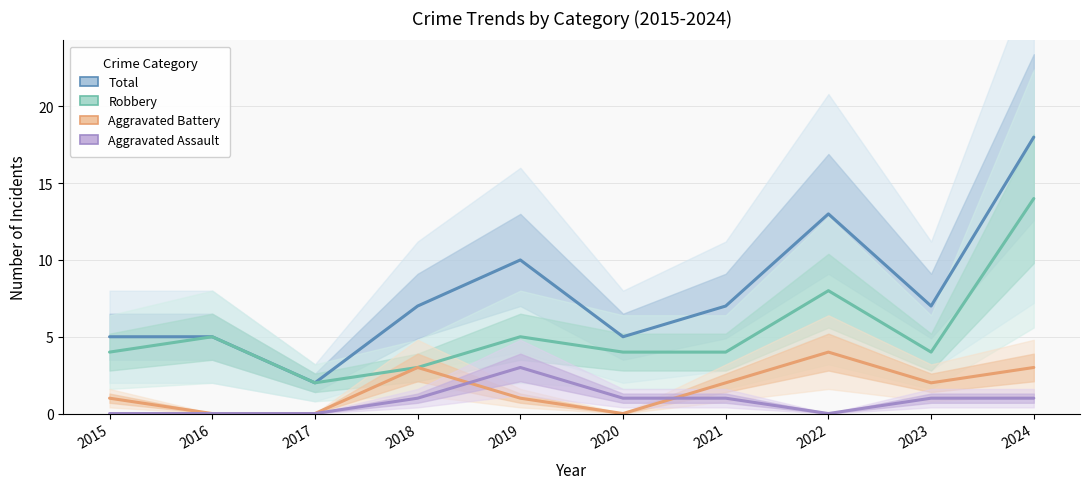

At which category is the sum across all series the highest?

2024